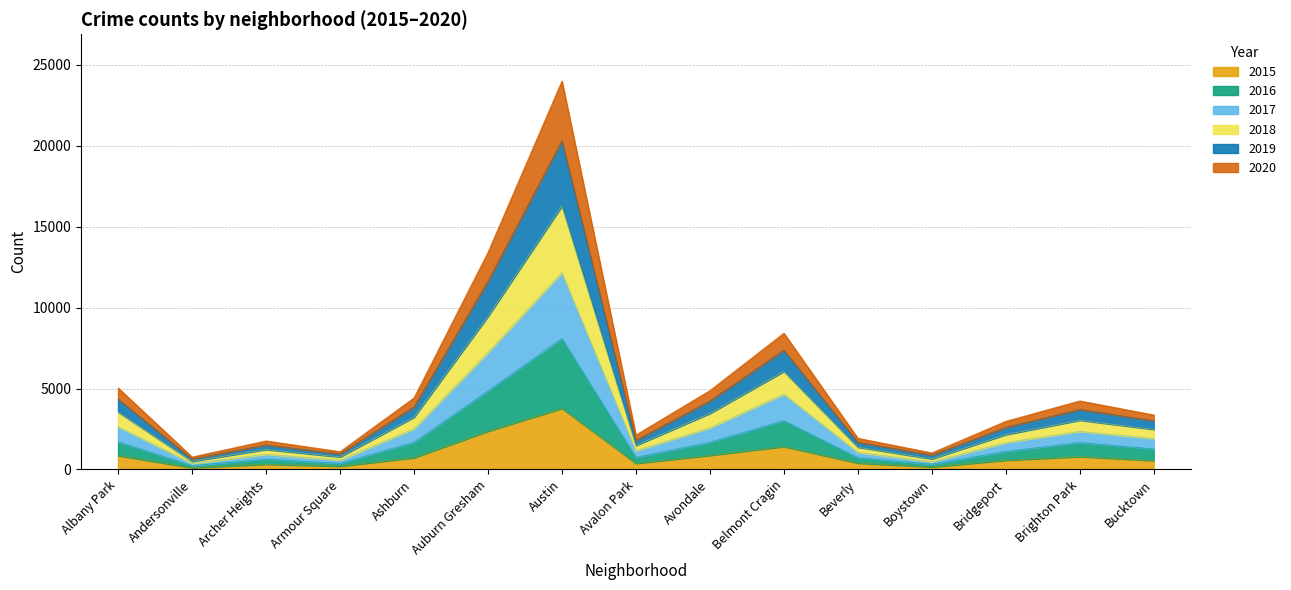

Rank the categories by 2019 value from highest to lowest.

Austin, Auburn Gresham, Belmont Cragin, Albany Park, Avondale, Ashburn, Brighton Park, Bucktown, Bridgeport, Avalon Park, Beverly, Archer Heights, Armour Square, Boystown, Andersonville